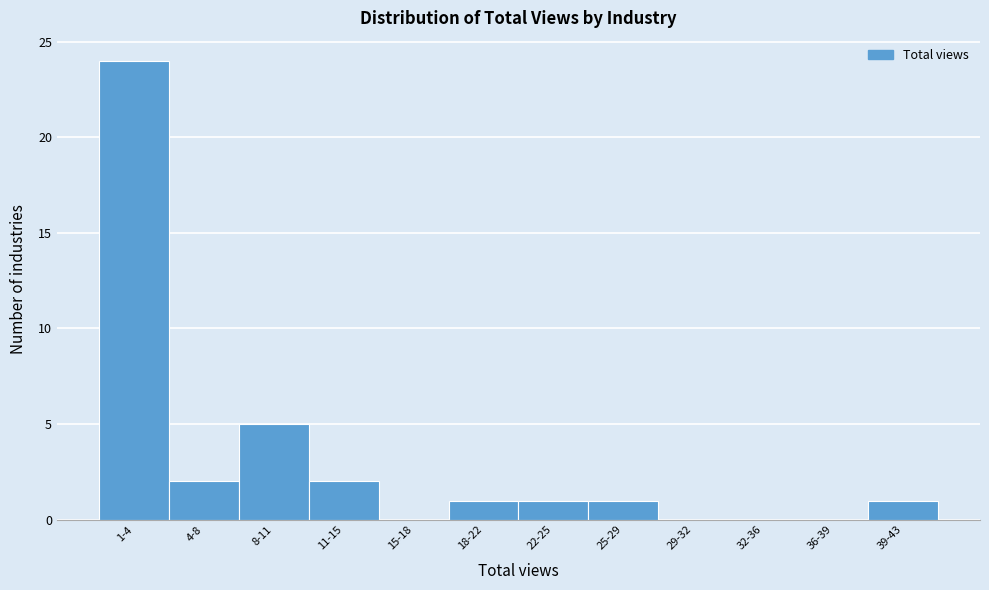

Reading right to left, extract all data points from this chart.

39-43=1	36-39=0	32-36=0	29-32=0	25-29=1	22-25=1	18-22=1	15-18=0	11-15=2	8-11=5	4-8=2	1-4=24